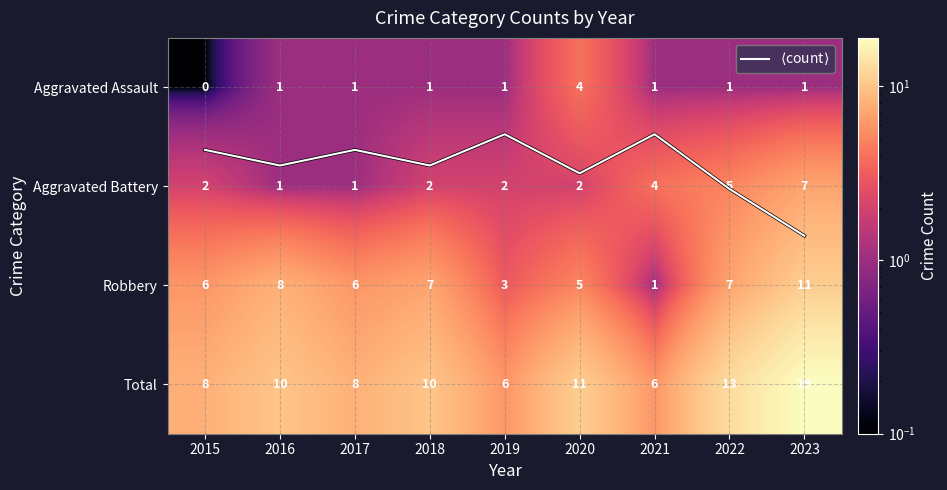

At which category does the chart reach its minimum across all series?

2015